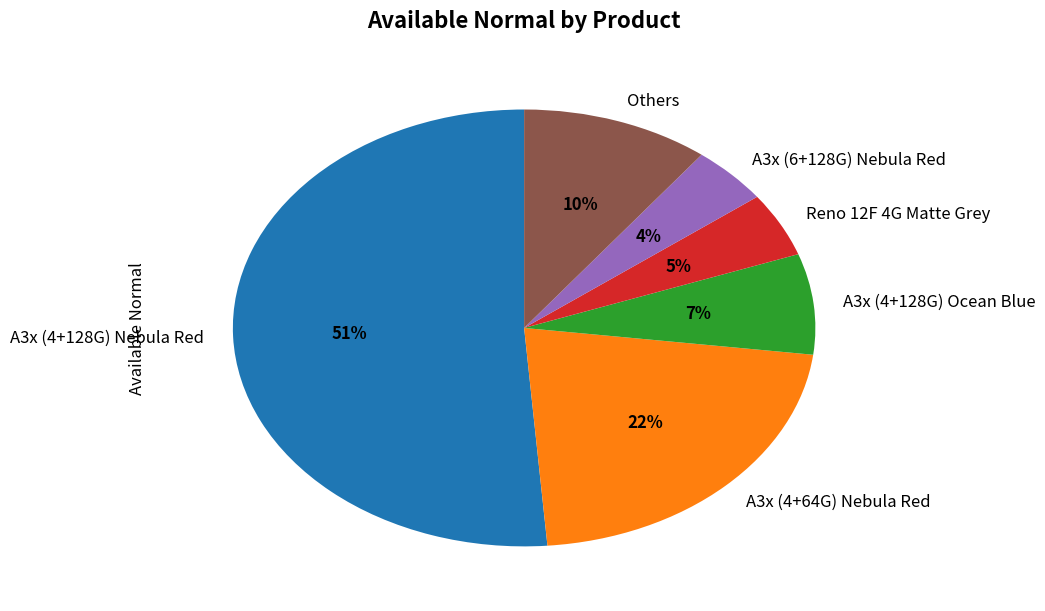

Is it true that A3x (4+64G) Nebula Red is 14% of the pie?

False